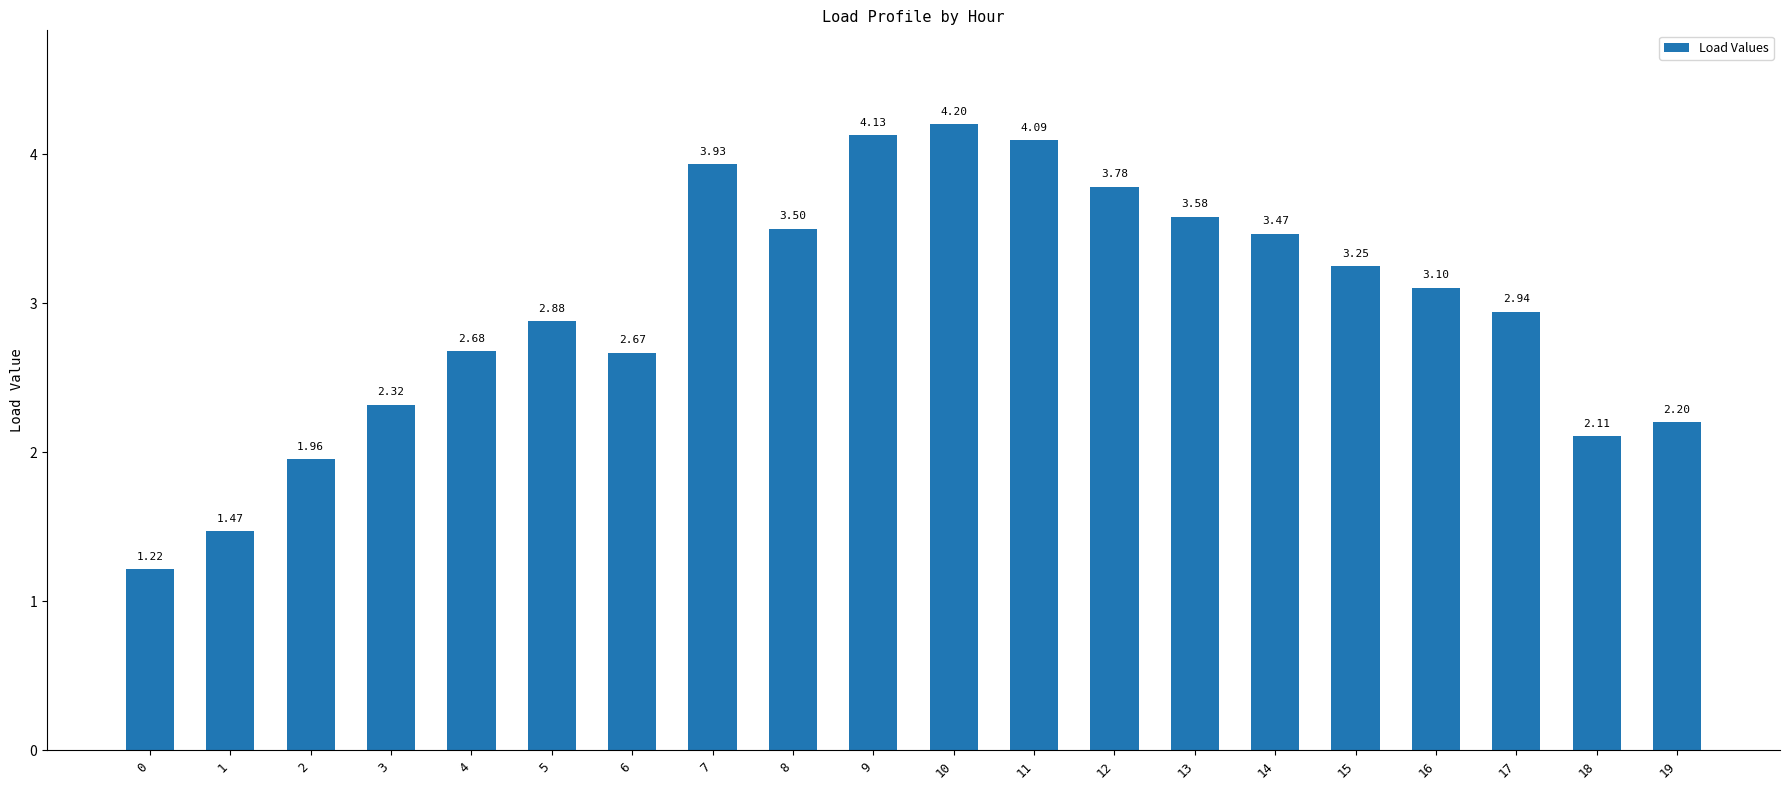

Are the bars horizontal?

No